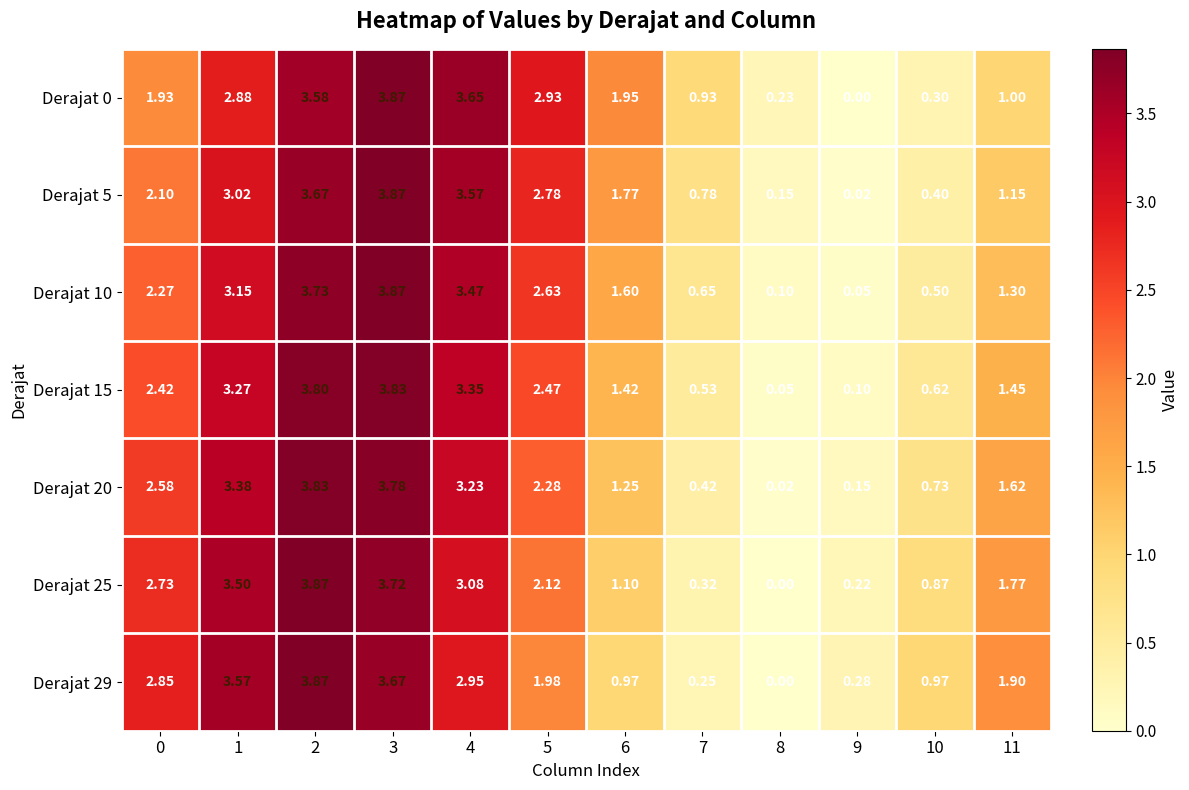

Is the value of Derajat 10 at 4 greater than the value of Derajat 15 at 1?

Yes